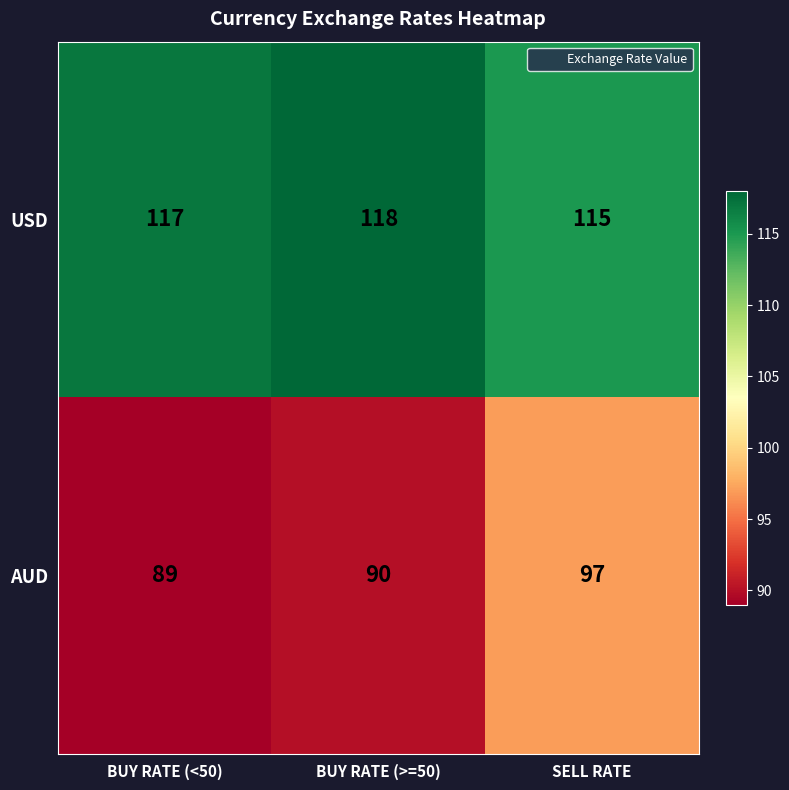

The AUD series shows 36 at BUY RATE (>=50). True or false?

False